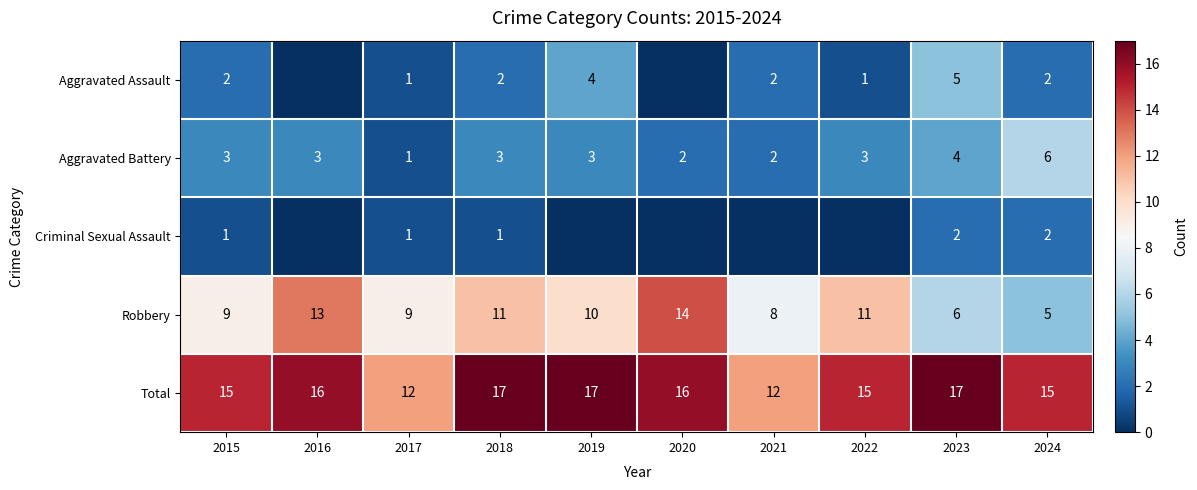

What is the highest value of the Aggravated Battery series?

6